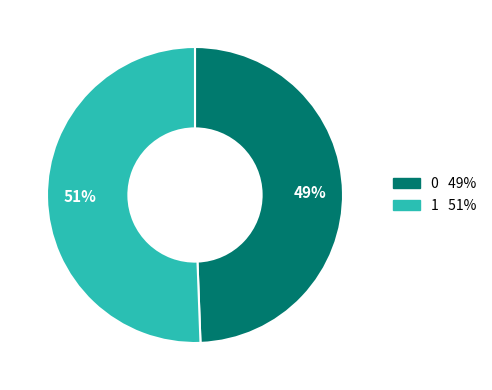

To the nearest percent, what is the average slice percentage?

50%